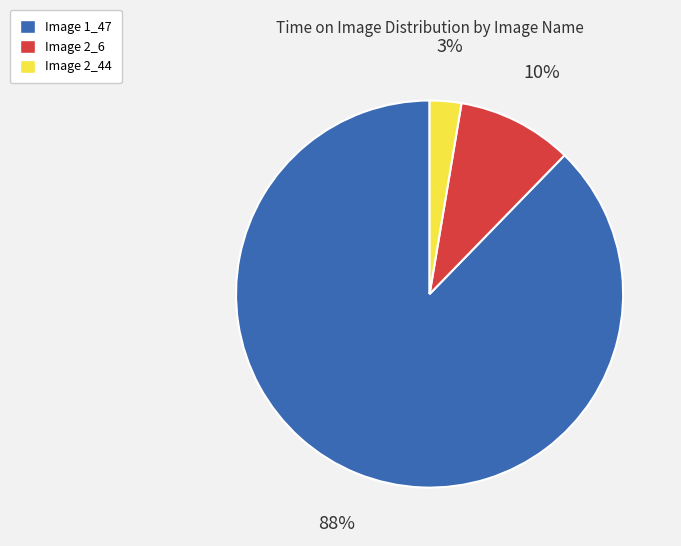

Is the sum of Image 2_6 and Image 2_44 greater than half?

No